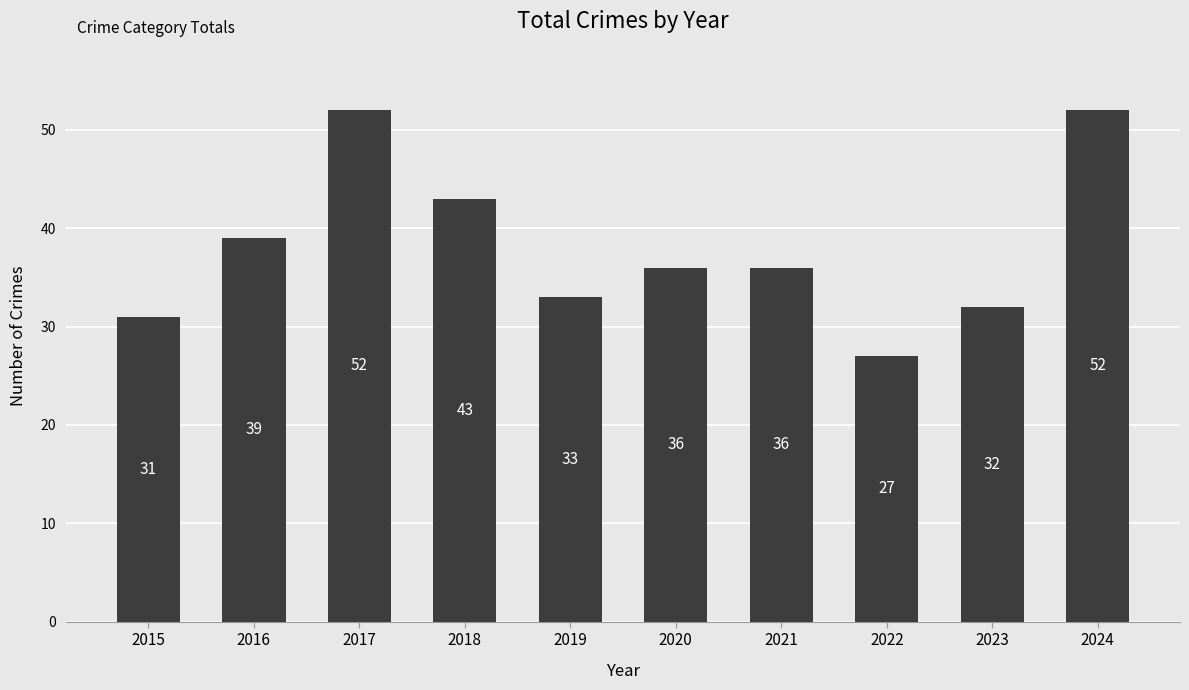

What is the minimum value shown in the chart?

27